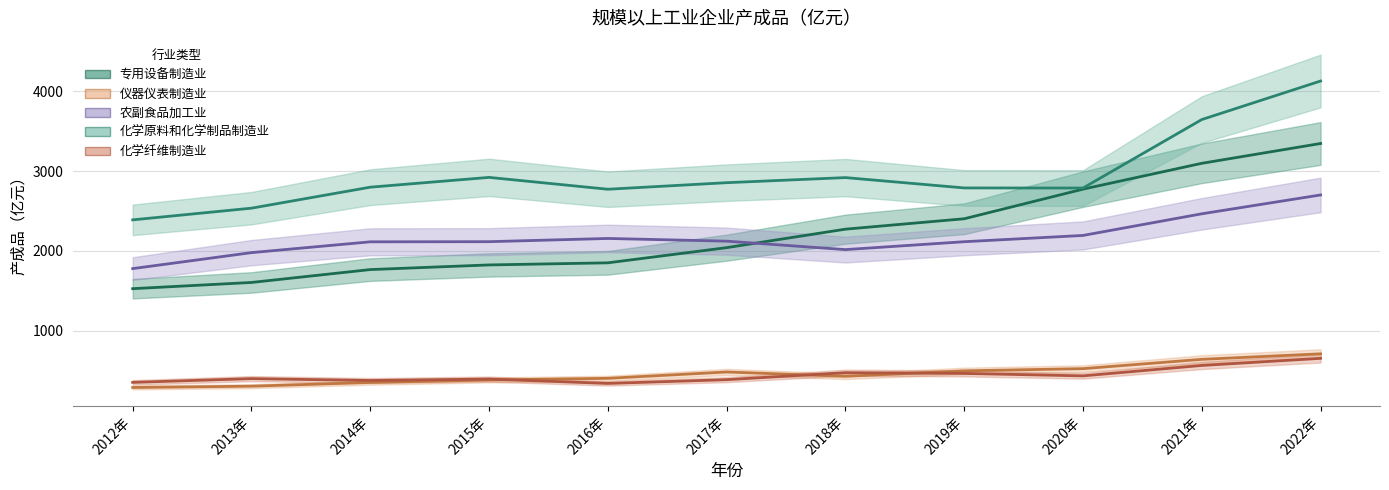

What is the sum of the 化学纤维制造业 values at 2013年 and 2017年?

794.5